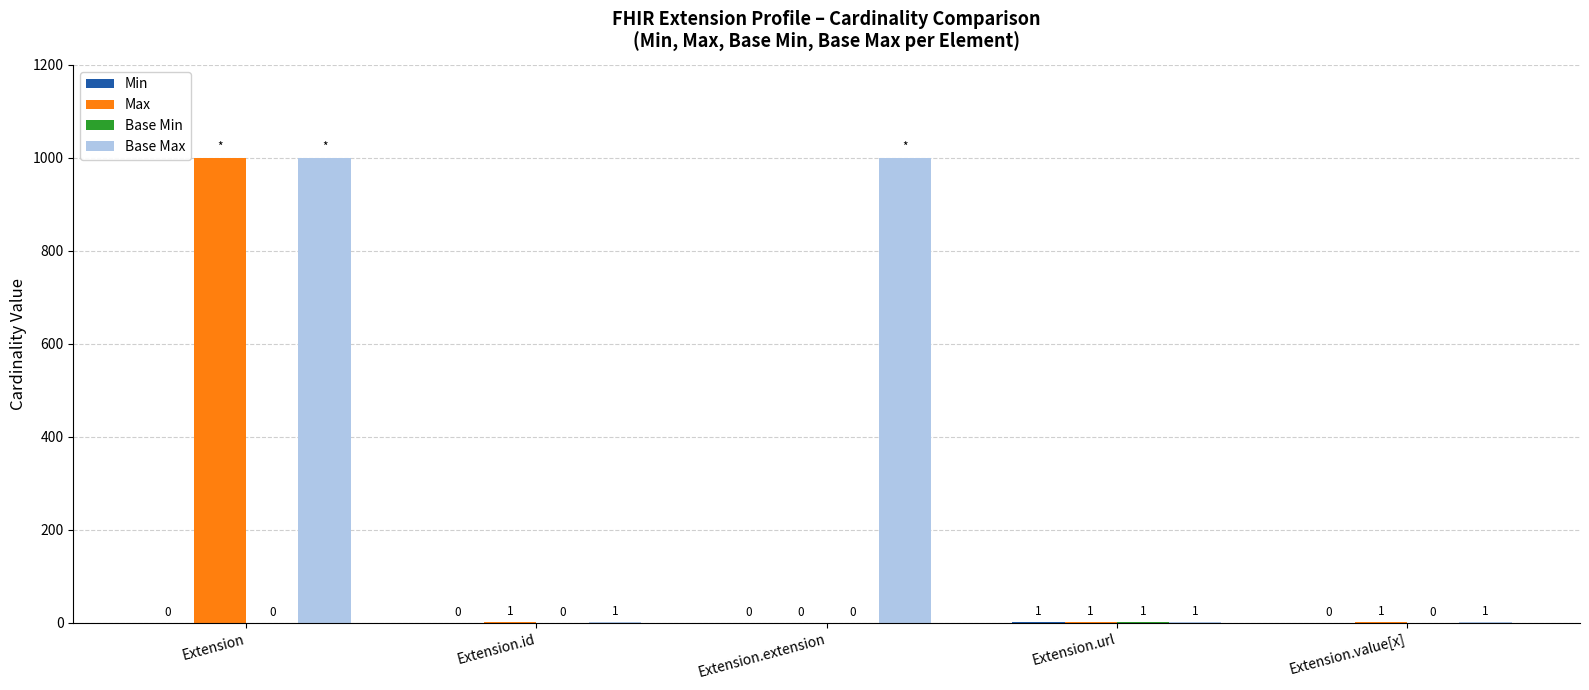

What is the total value across all series at Extension.id?

2